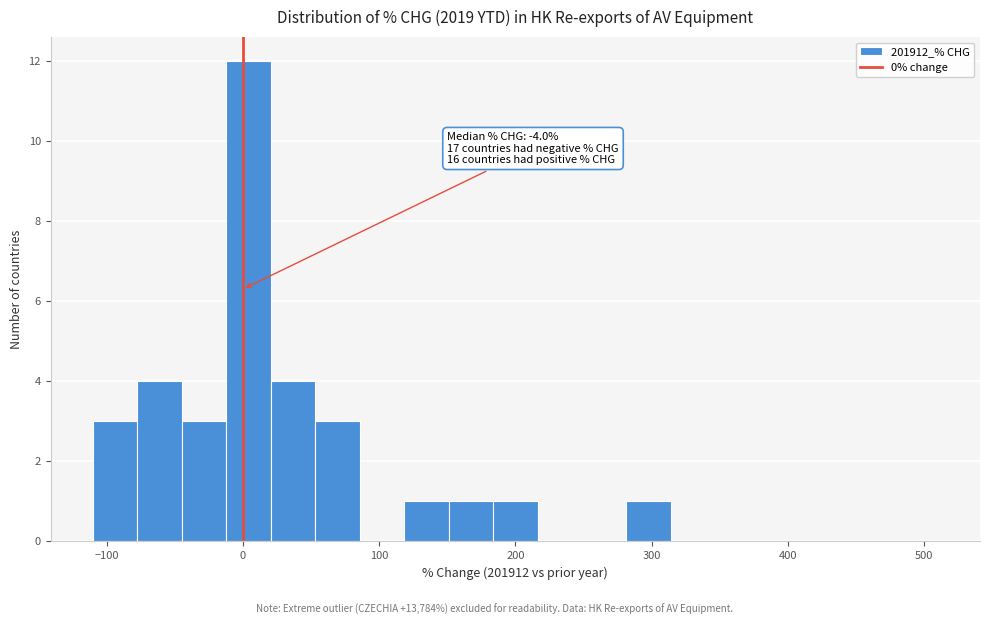

Read against the x-axis, roughly where is the centre of the tallest bar?

0